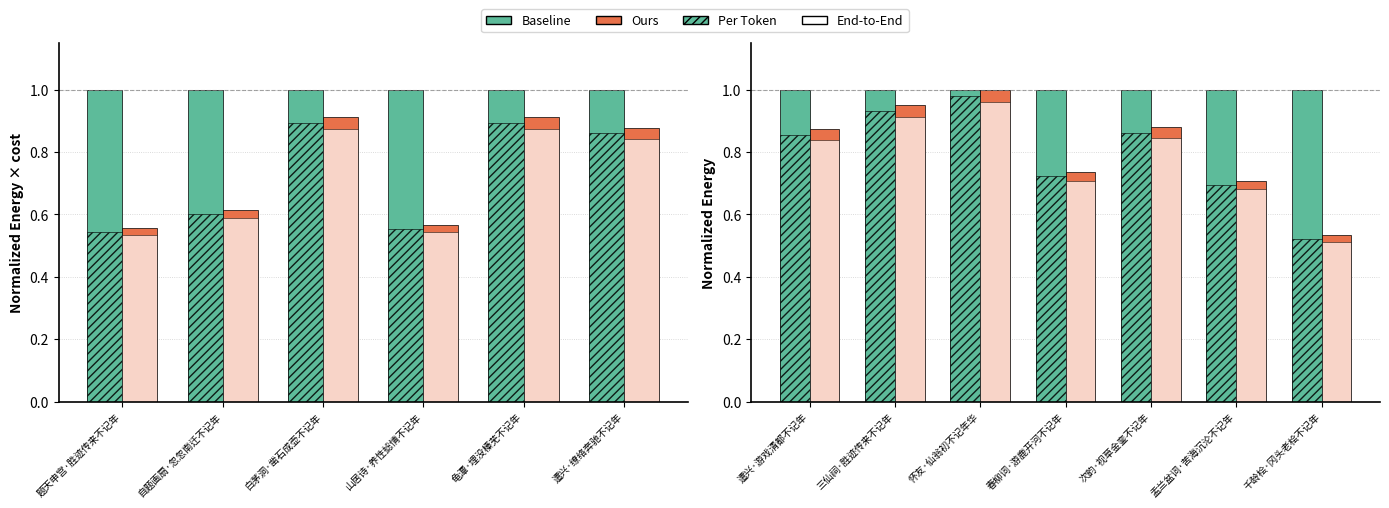

Is the value of Baseline at 盂兰盆词·苦海沉沦不记年 greater than the value of Per Token at 三仙祠·胜迹传来不记年?

Yes